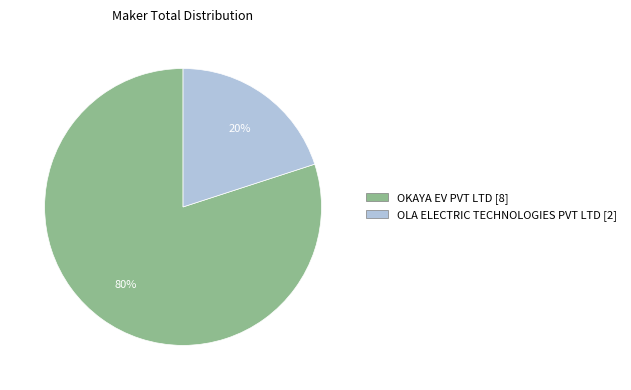

To the nearest percent, what portion does OKAYA EV PVT LTD represent?

80%